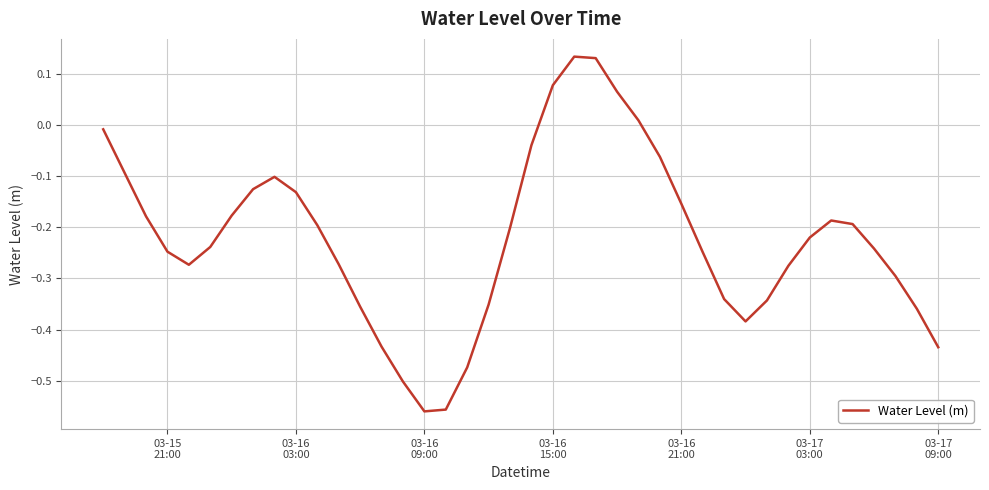

What is the difference between the maximum and minimum values?

0.7